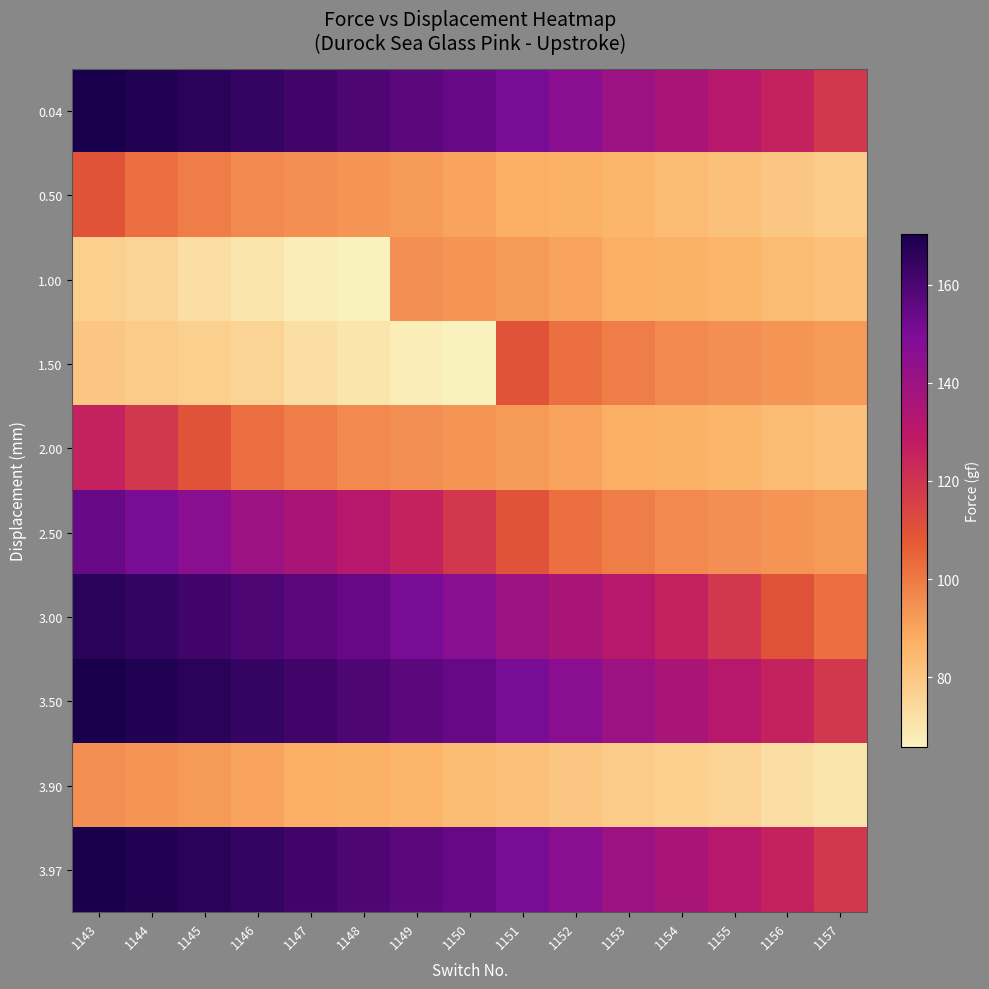

Count the number of categories in the chart.

15